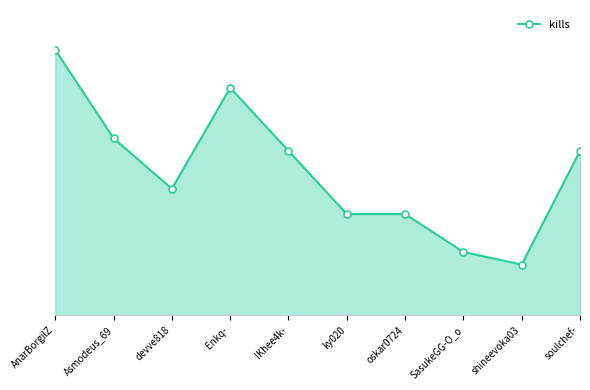

Does the chart have visible grid lines?

No